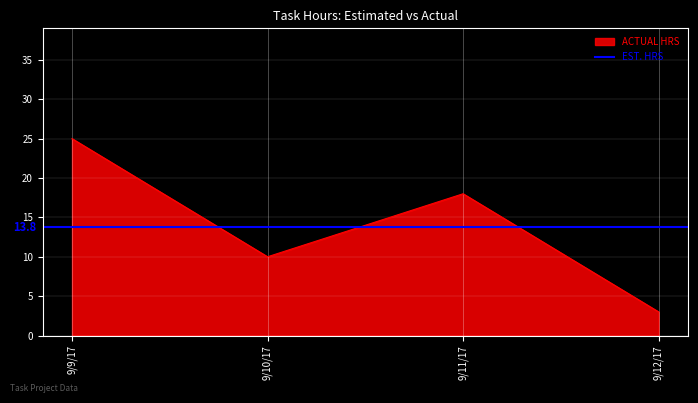

What is the sum of all values?

56